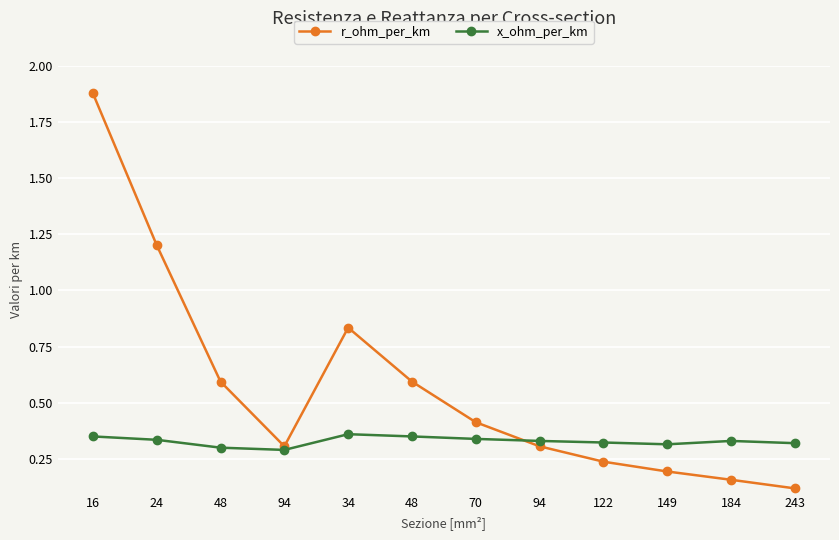

What value does the r_ohm_per_km series have at 48?

0.6